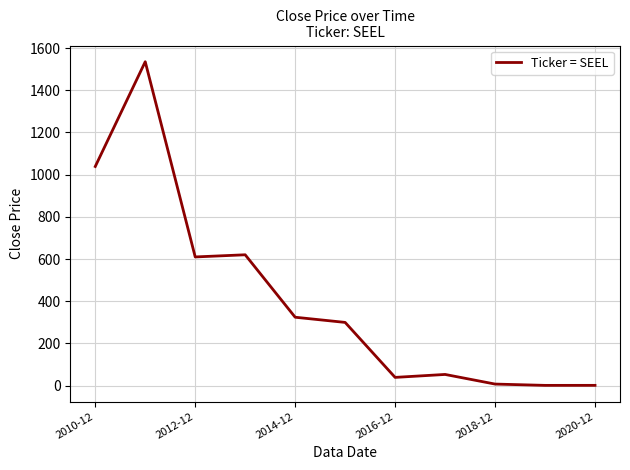

What is the smallest value displayed?

1.2